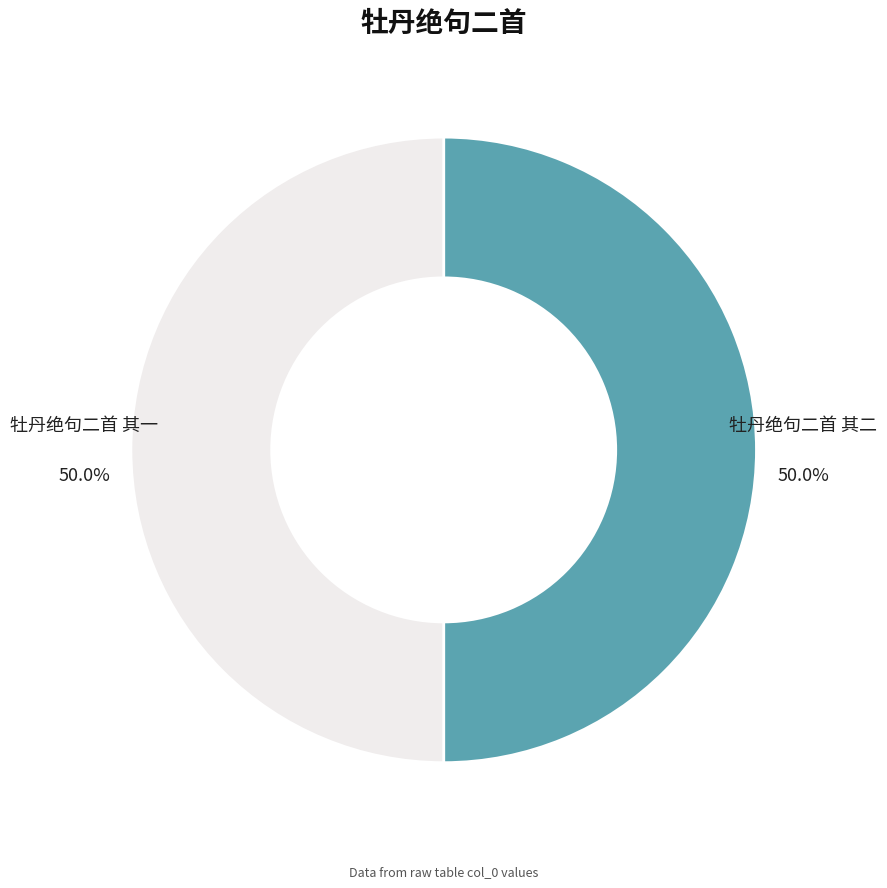

The 牡丹绝句二首 其一 slice represents 38% of the pie. True or false?

False